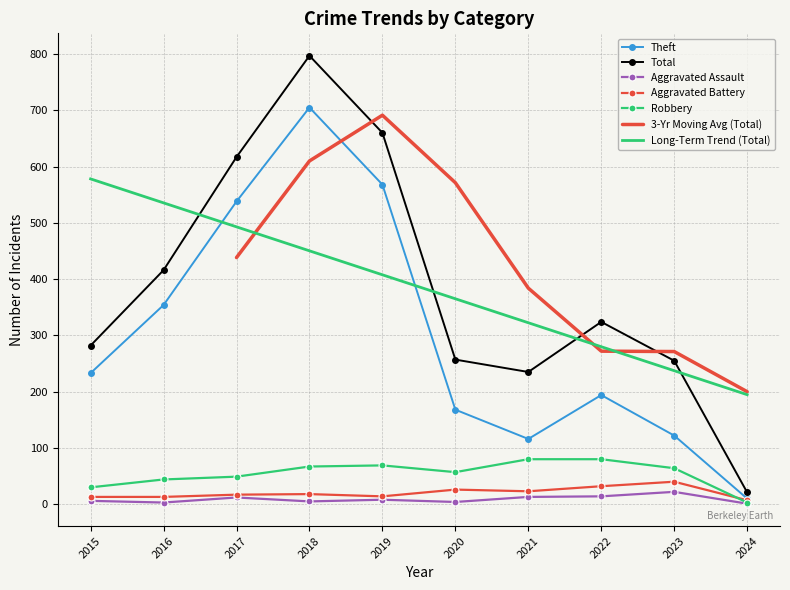

What is the difference between the second highest and minimum values in the Robbery series?

77.0